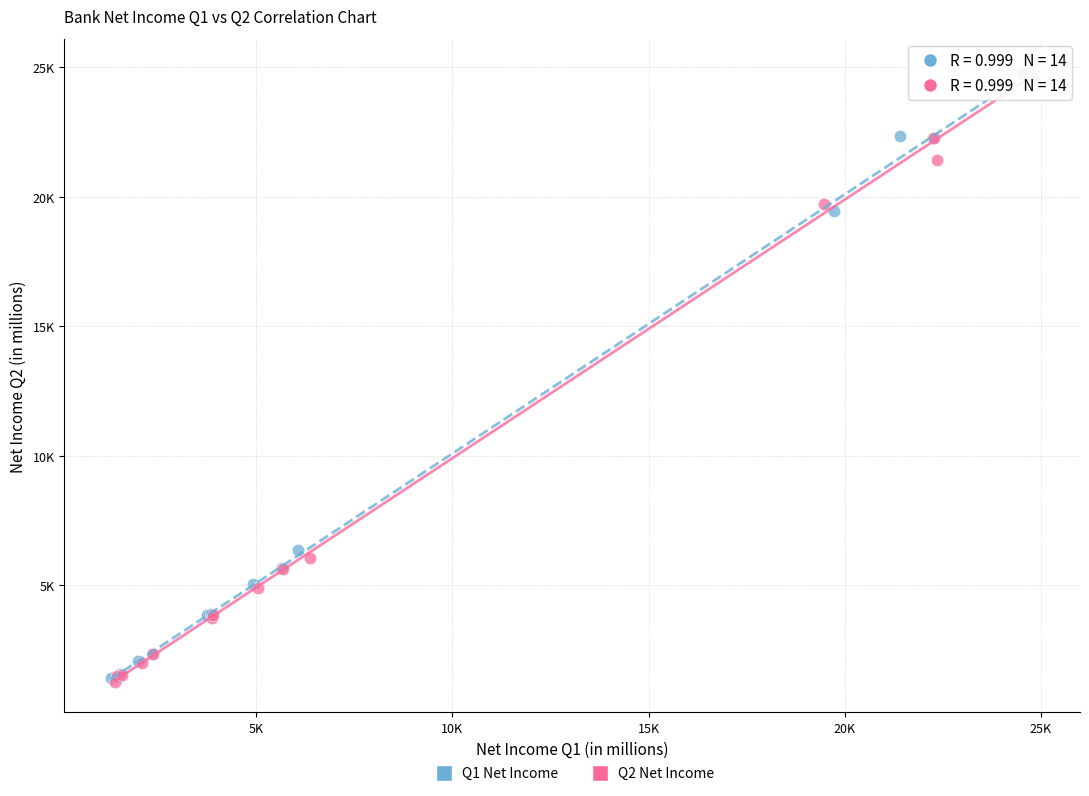

Which series has the largest Y range (max minus min)?

Q2 Net Income